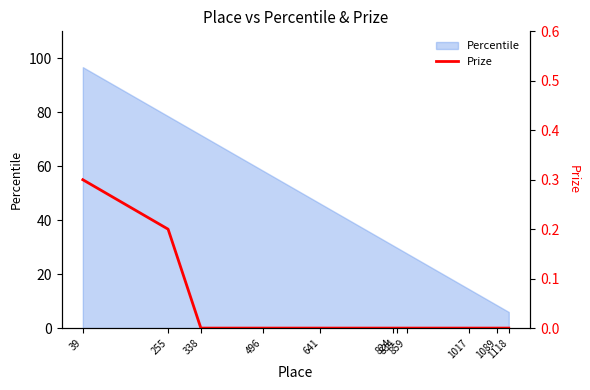

True or false: the data has more than 1 interior local peaks.

False